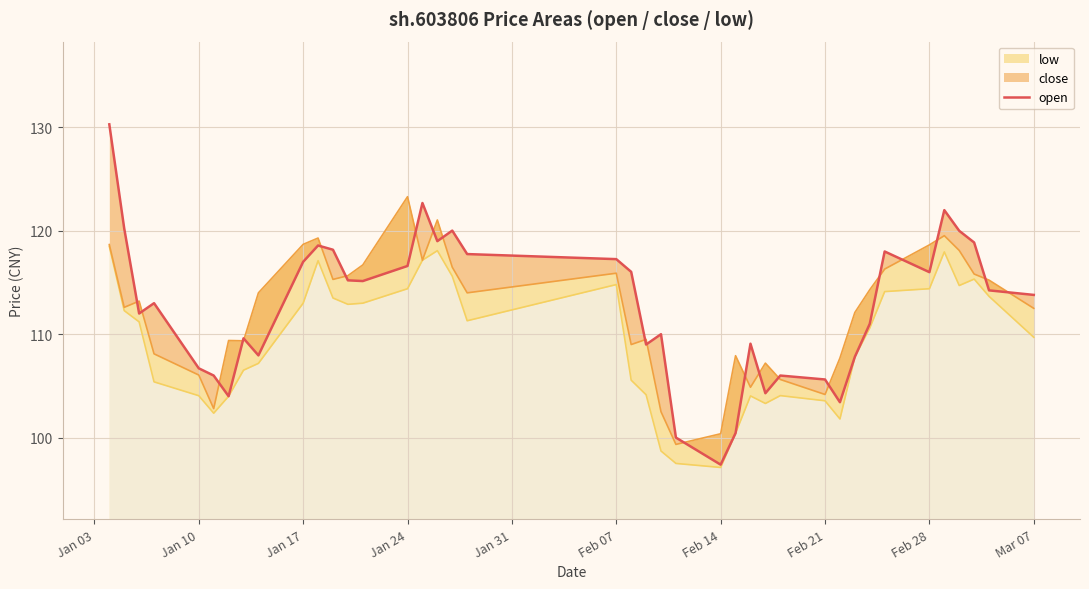

What value does the data have at Feb 28?

116.0